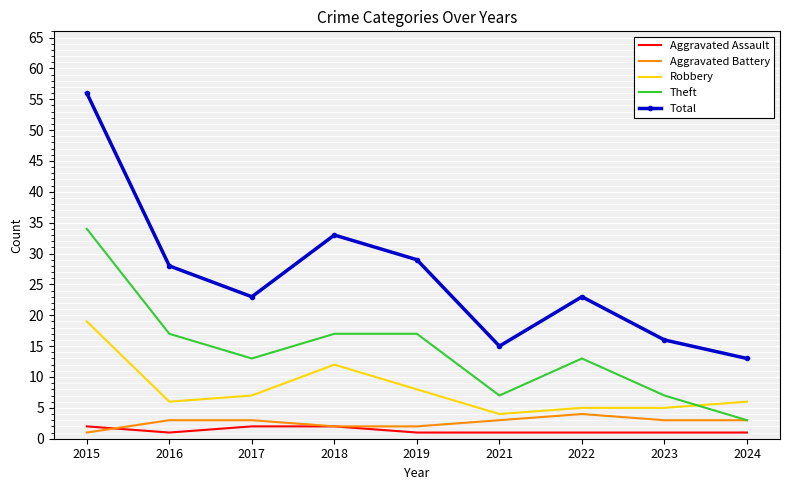

Is it true that Total equals 16 at 2023?

True